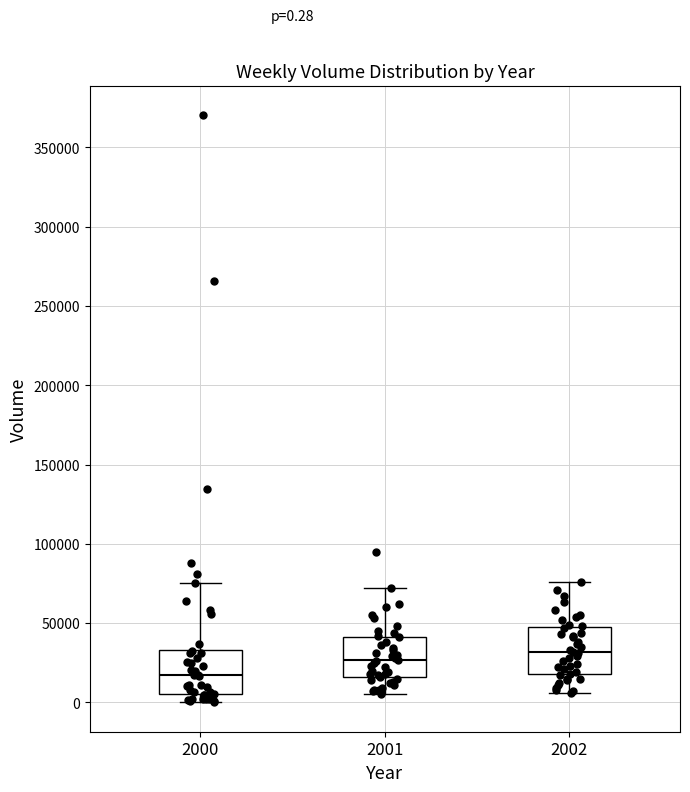

Which box has the highest median line?

2002